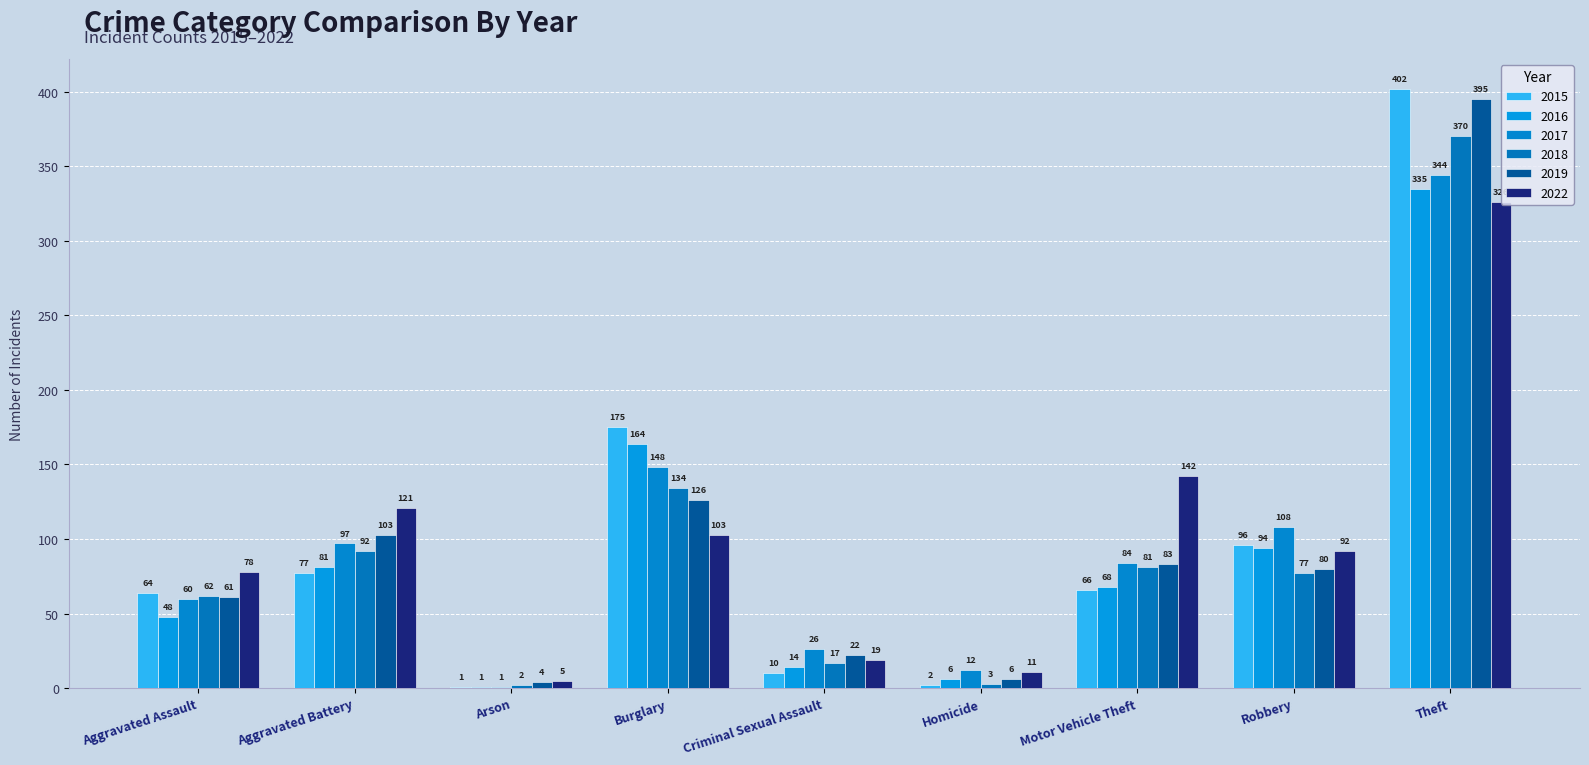

Are the bars grouped side by side (vs. stacked)?

Yes